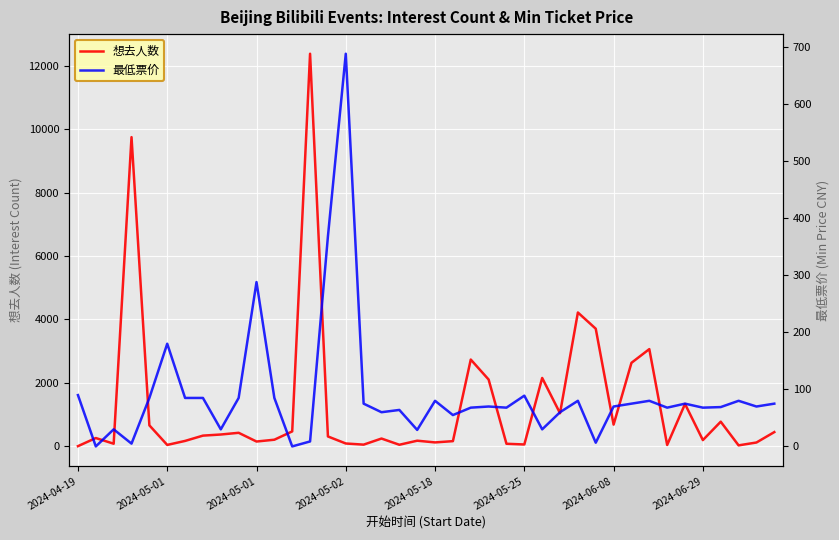

Is the value of 想去人数 at 29 greater than the value of 最低票价 at 24?

Yes